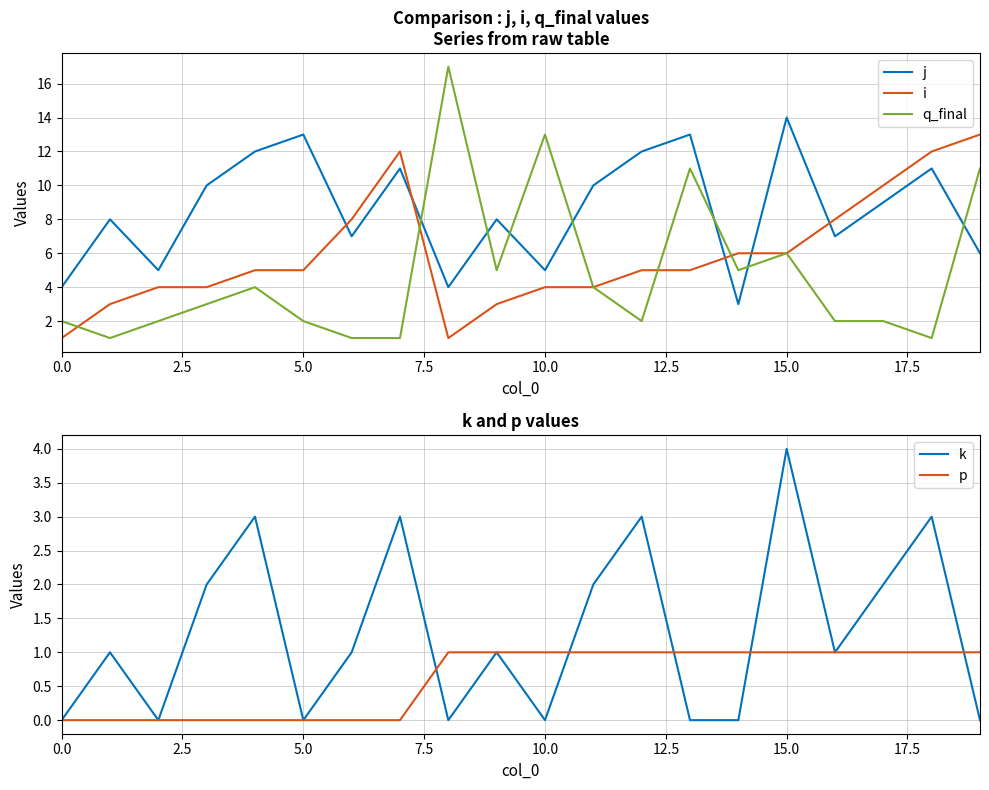

What is the sum of all j values?

172